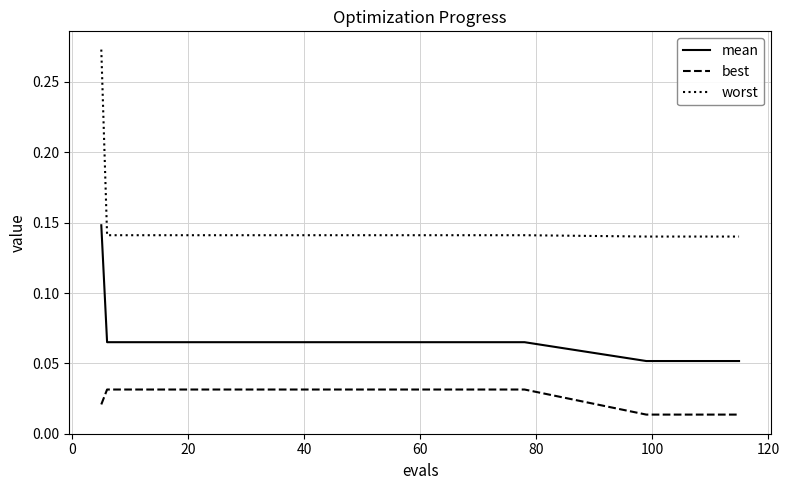

Which series has the widest spread of values?

worst